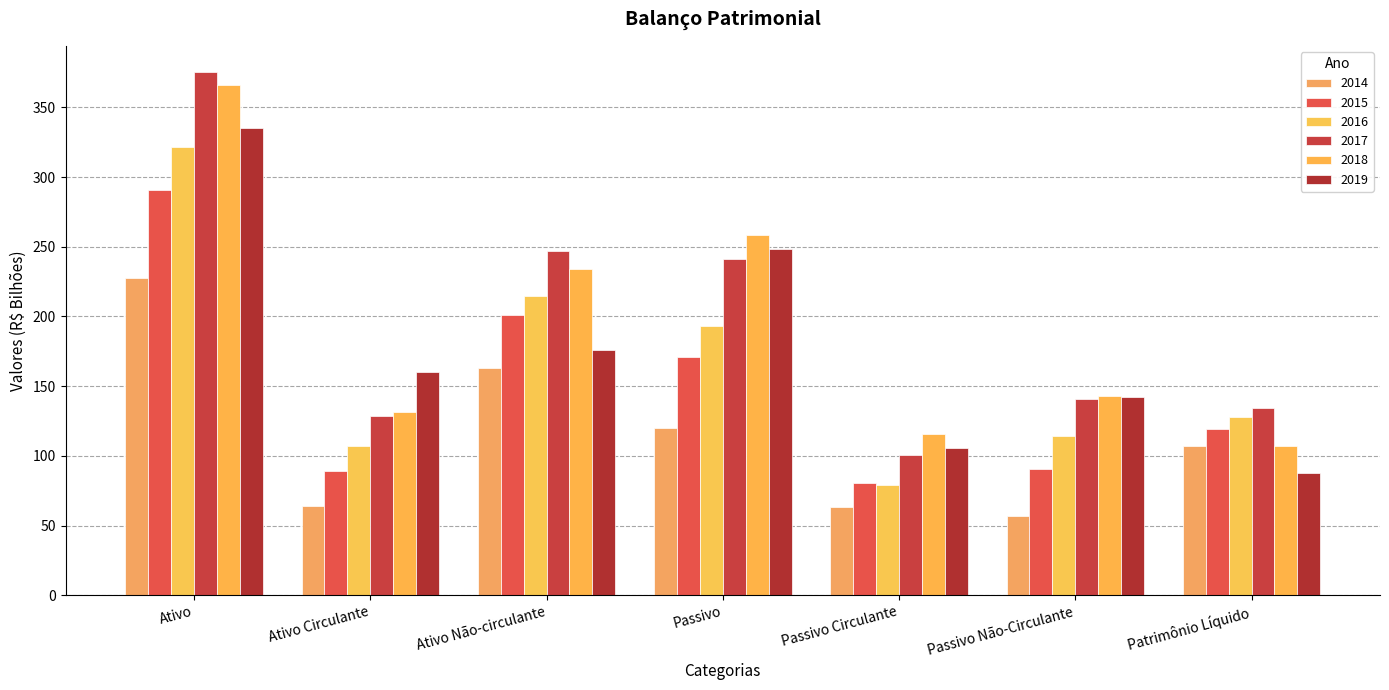

How many groups of bars are there?

7